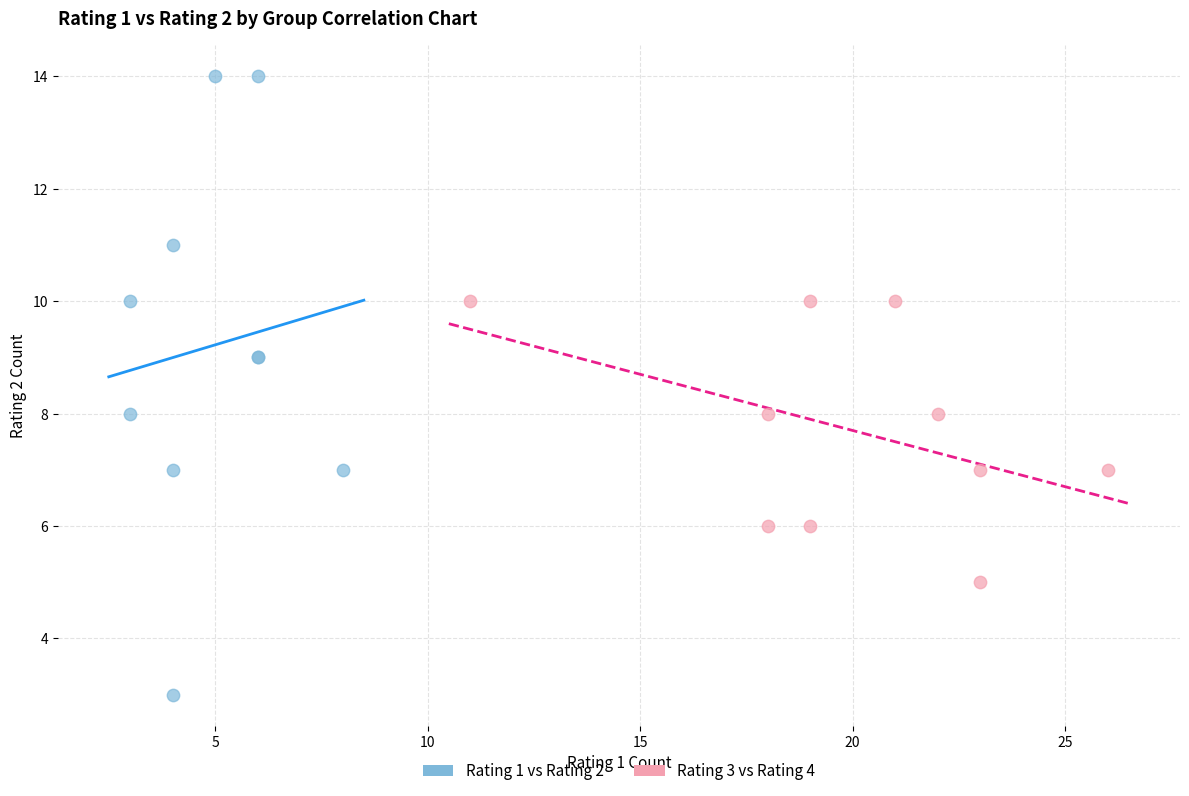

Which series reaches the maximum Y coordinate?

Rating 1 vs Rating 2